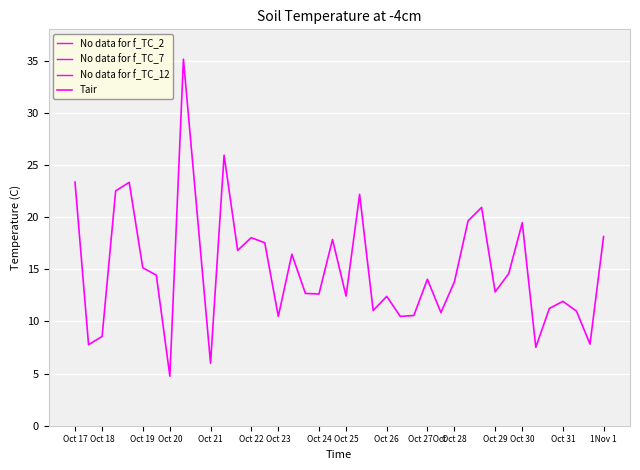

Does the chart display data point markers on the line(s)?

No